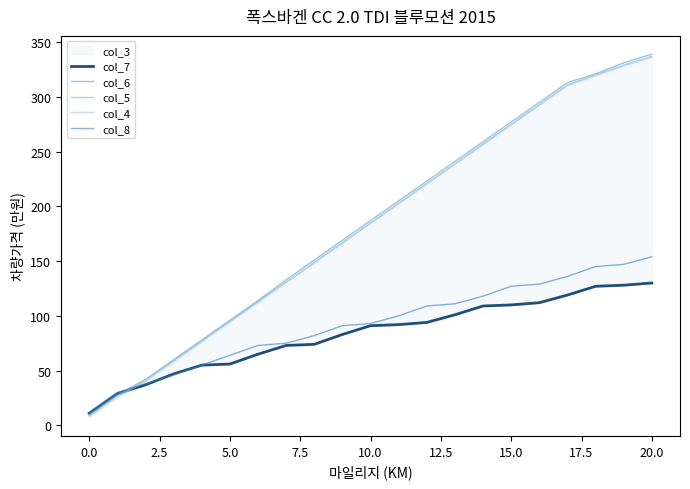

Reading left to right, transcribe all the data shown in this chart.

col_7: 11	29	37	47	55	56	65	73	74	83	91	92	94	101	109	110	112	119	127	128	130
col_6: 10	28	42	60	78	96	114	133	151	169	187	205	223	241	259	277	295	313	321	331	339
col_5: 9	27	41	59	77	95	113	131	149	167	185	203	221	239	257	275	293	311	320	329	337
col_4: 8	26	40	58	76	94	112	130	148	166	184	202	220	238	256	274	292	310	319	328	336
col_8: 12	30	38	46	55	64	73	75	82	91	93	100	109	111	118	127	129	136	145	147	154